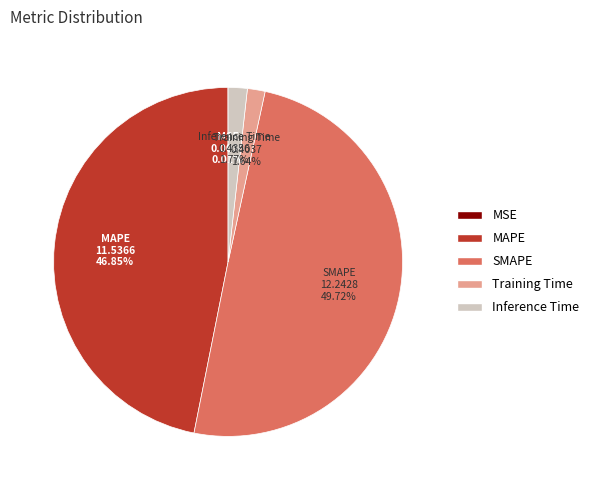

Is Inference Time the majority of the pie?

No